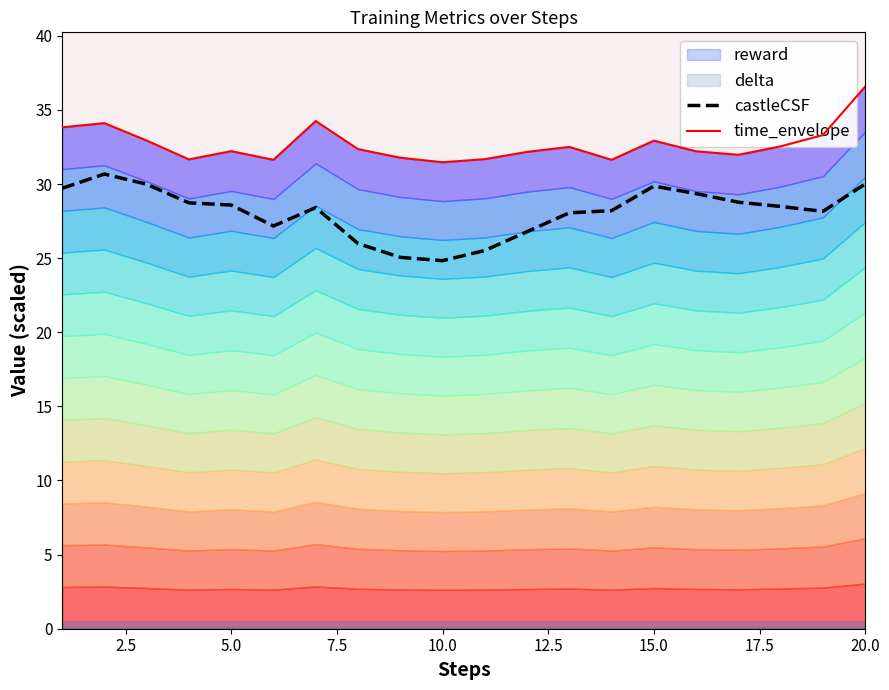

Is it true that castleCSF equals 28.6 at 5.0?

True